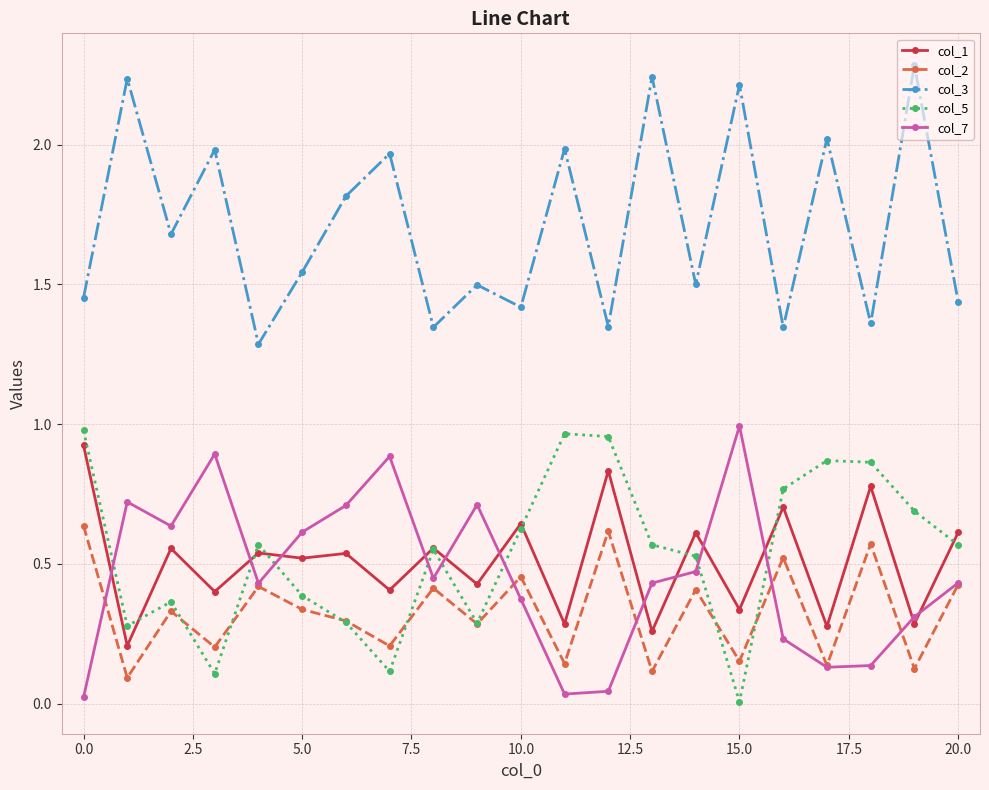

How many interior local valleys does the col_5 series have?

5